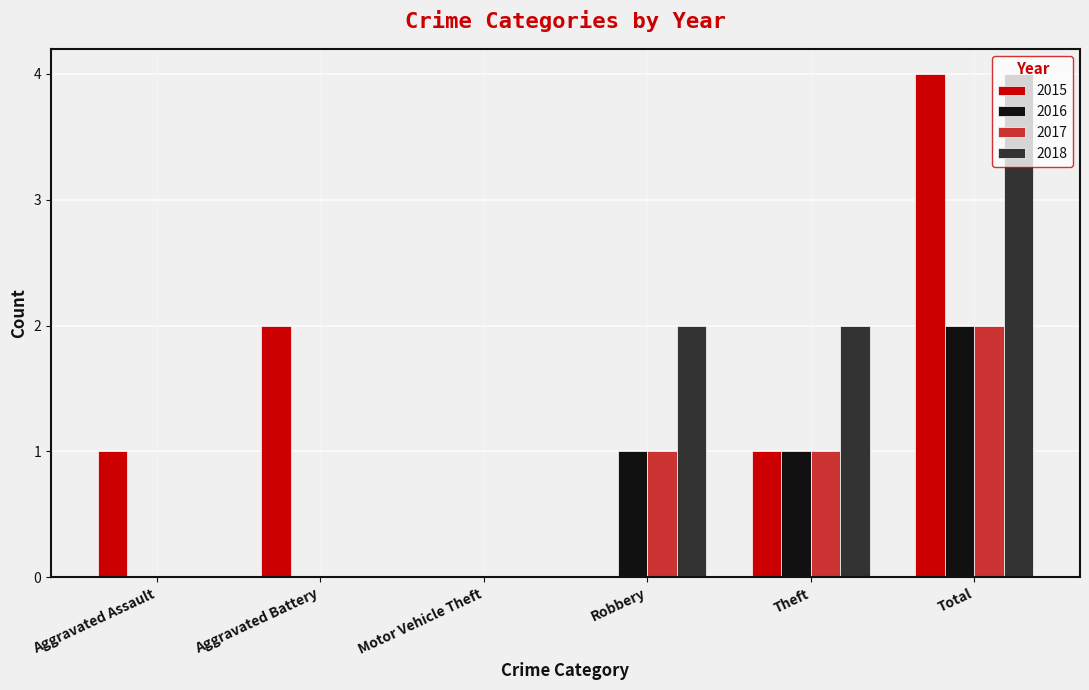

What is the greatest value displayed?

4